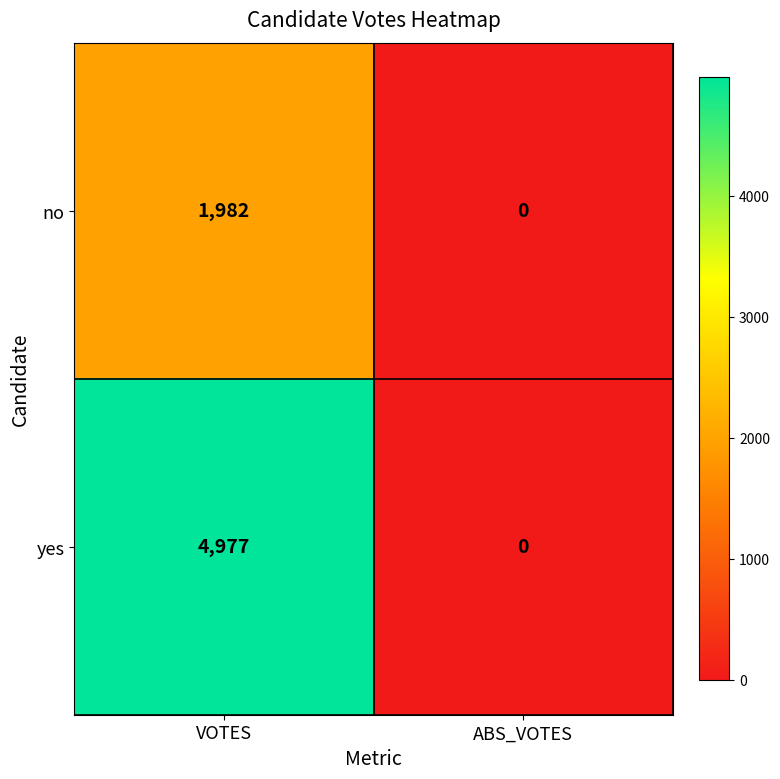

Which series has the largest total across all categories?

yes